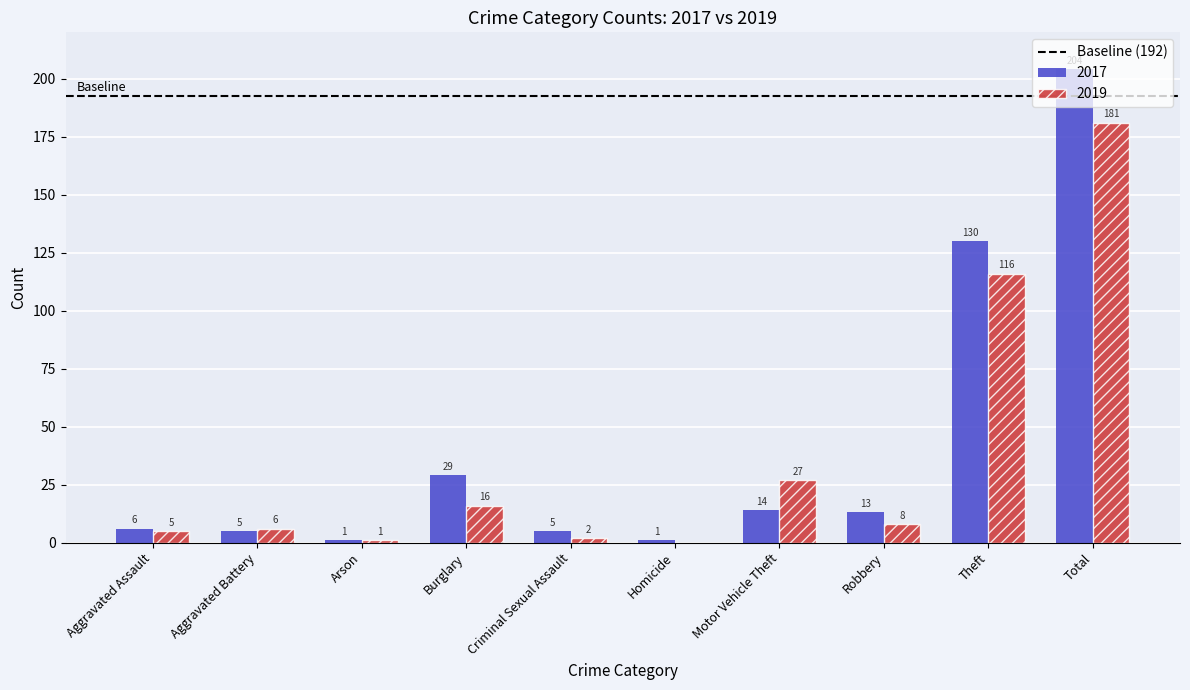

Where is 2019 nearest to the value 90?

Theft